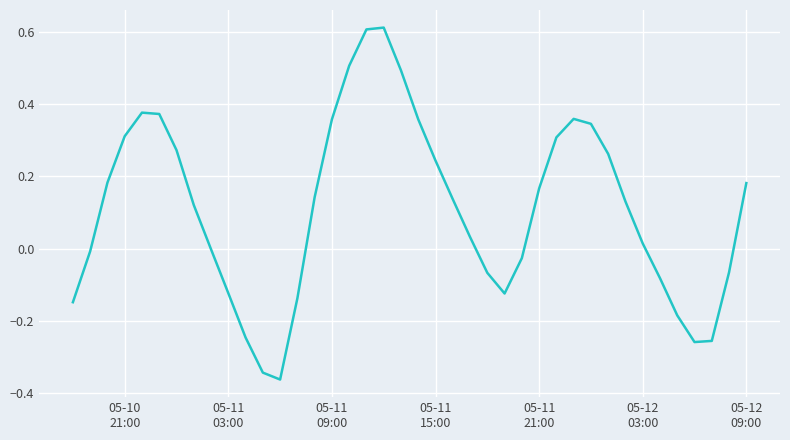

True or false: there are more than 0 points higher than both neighbors.

True